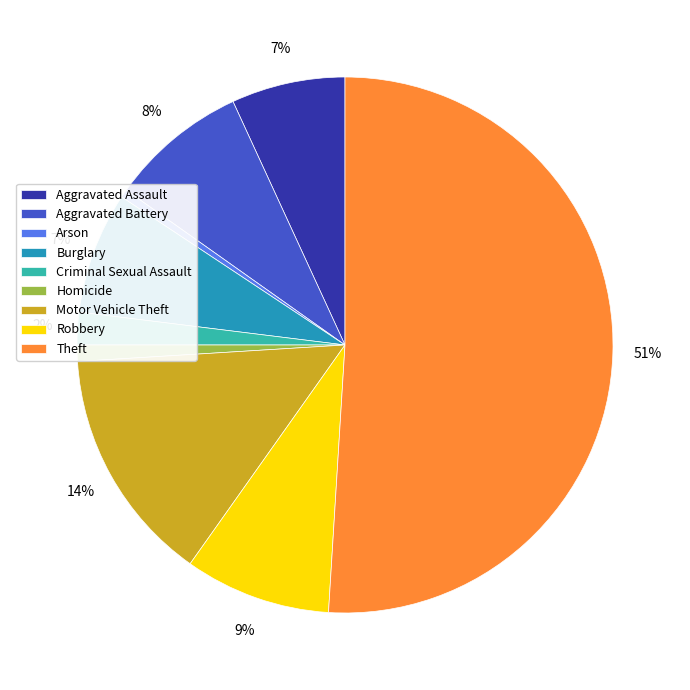

What is the ratio of the value at Robbery to the value at Motor Vehicle Theft?

0.6